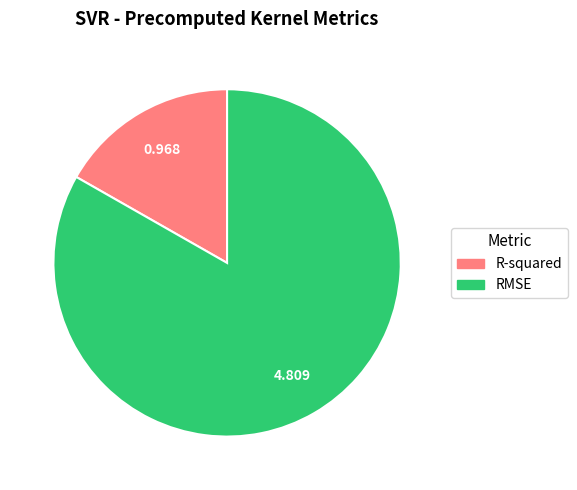

Do R-squared and RMSE together represent more than half of the pie?

Yes